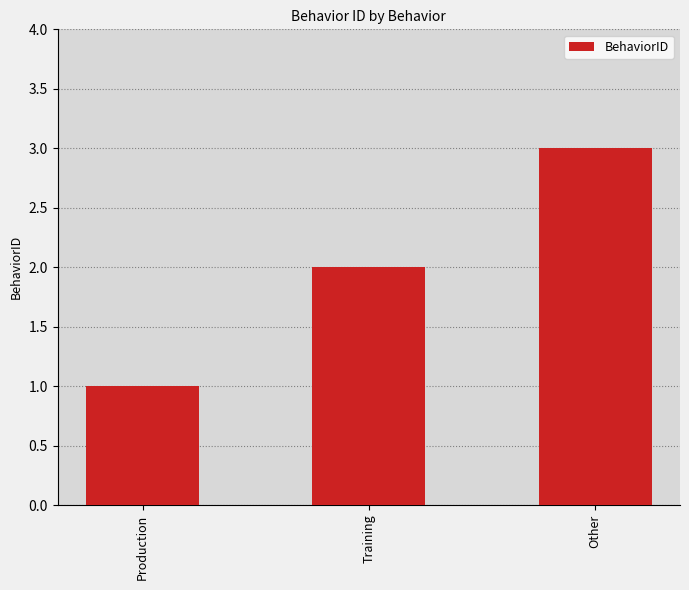

Which has a higher value, Training or Other?

Other